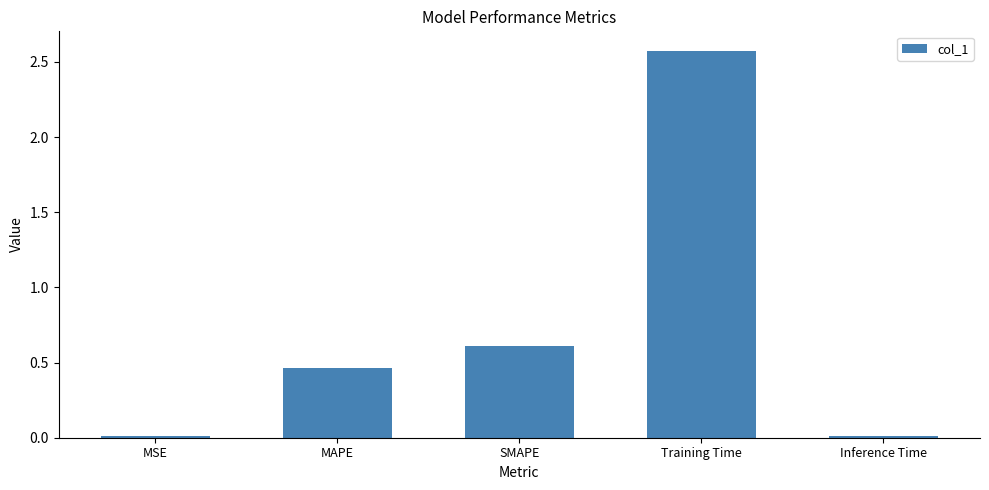

Where is the data nearest to the value 1?

SMAPE